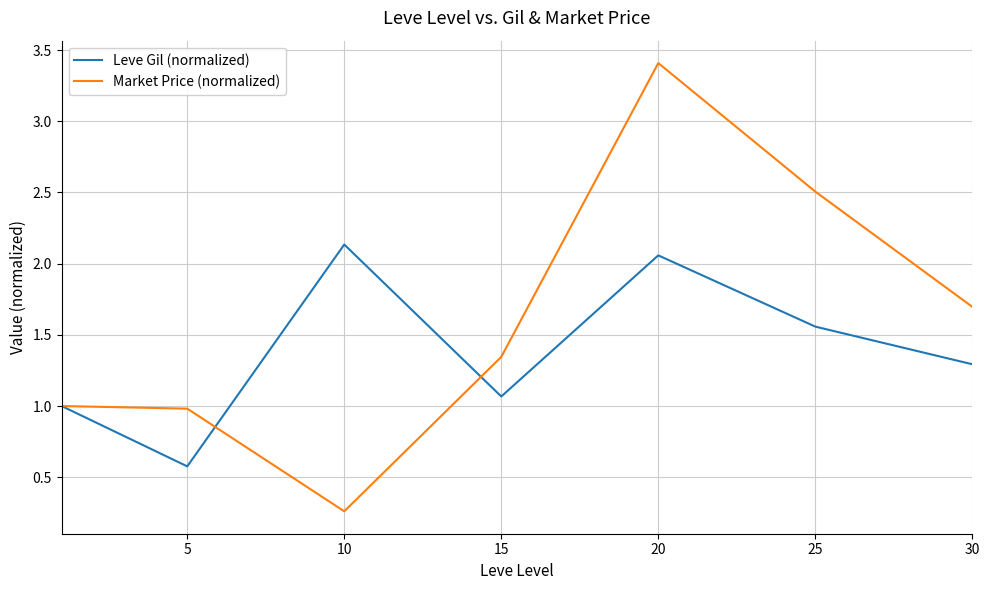

Which series has the largest range (max minus min)?

Market Price (normalized)